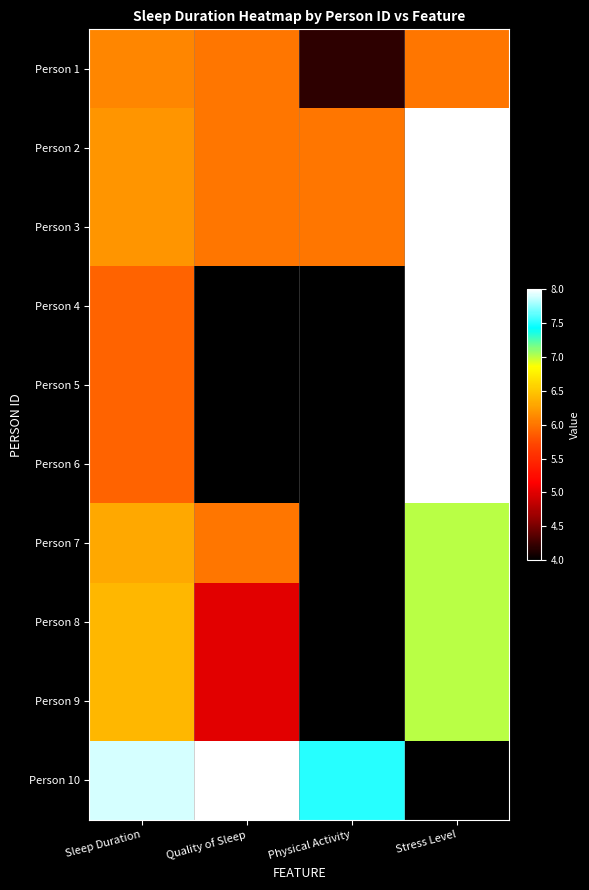

At Stress Level, list the series in order from smallest to largest.

Person 10, Person 1, Person 7, Person 8, Person 9, Person 2, Person 3, Person 4, Person 5, Person 6